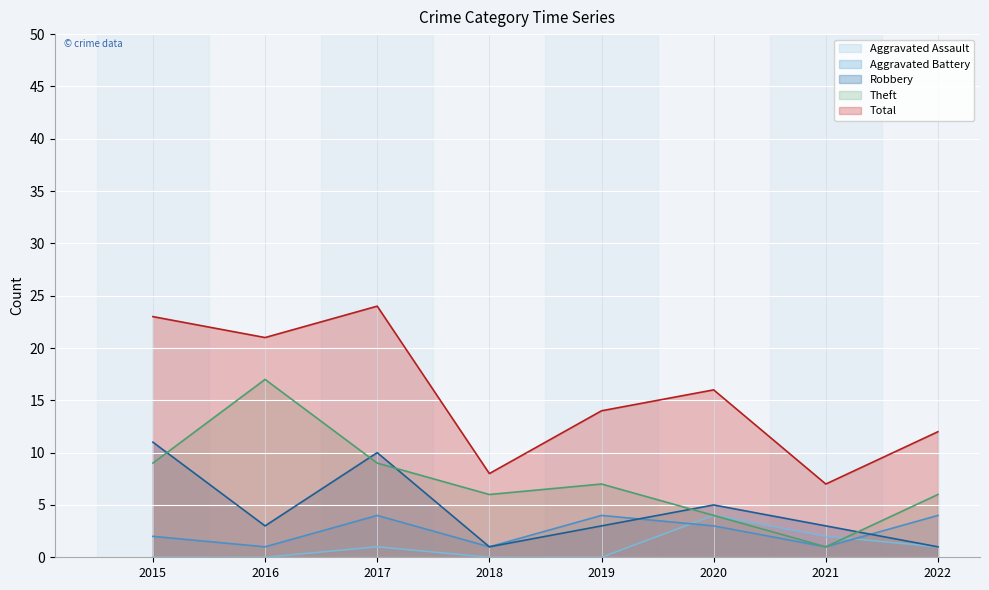

Where is the first local maximum for Total?

2017